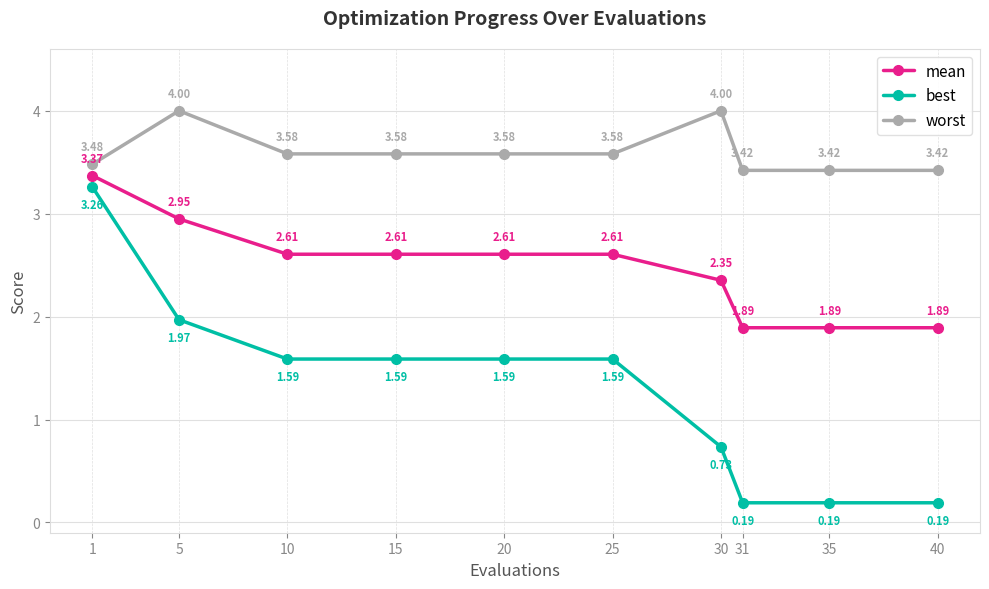

Which series has the largest range (max minus min)?

best